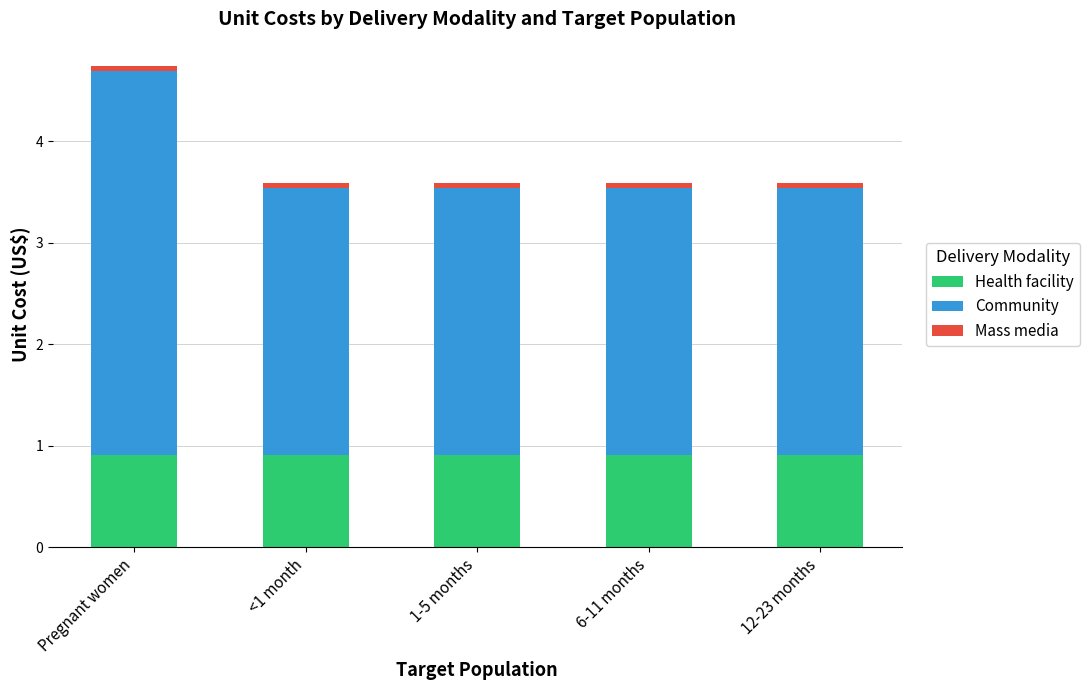

How many categories are shown in the chart?

5